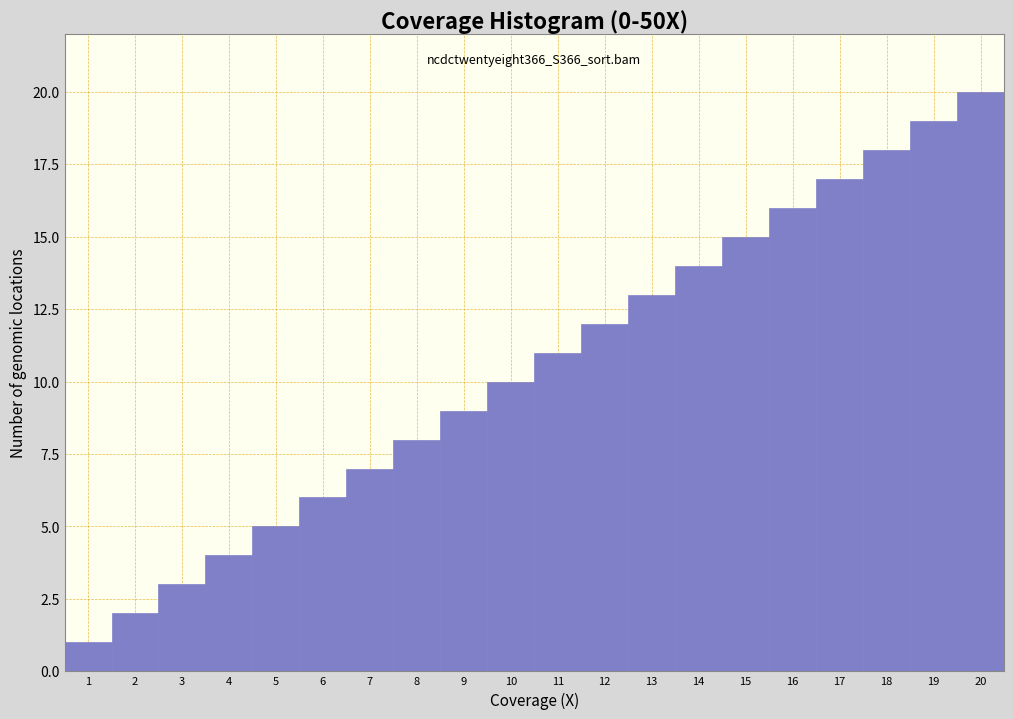

What is the change in value from 9 to 11?

+2